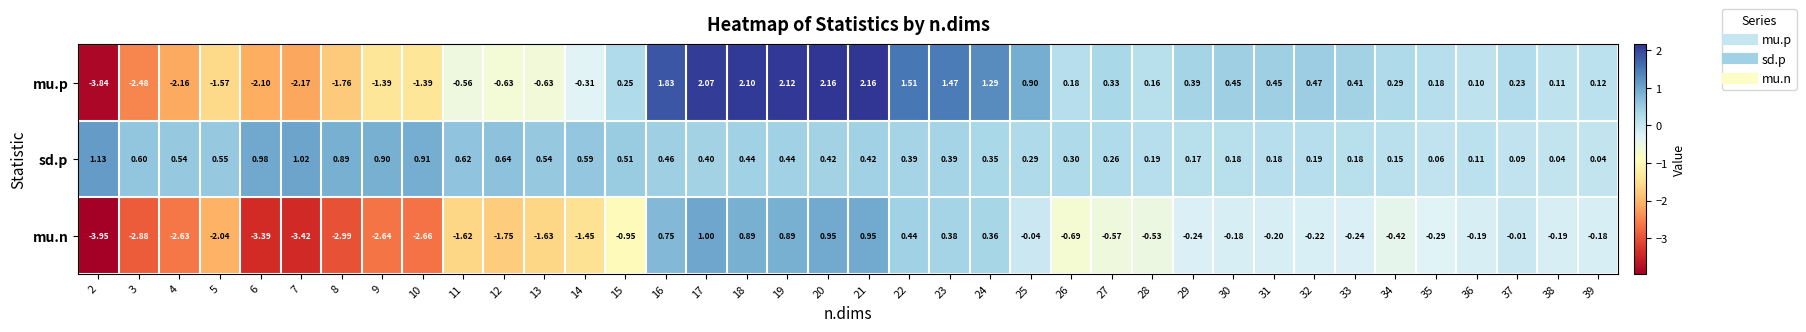

List the series in order of their overall mean, highest first.

sd.p, mu.p, mu.n